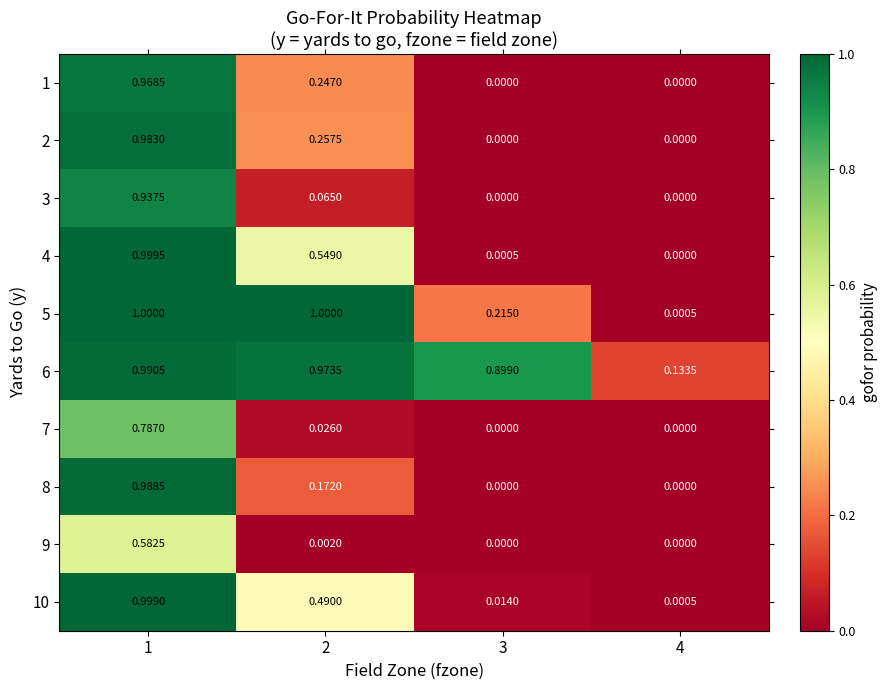

Reading left to right, extract all data points from this chart.

1: 1=1.0	2=0.2	3=0.0	4=0.0
2: 1=1.0	2=0.3	3=0.0	4=0.0
3: 1=0.9	2=0.1	3=0.0	4=0.0
4: 1=1.0	2=0.5	3=0.0	4=0.0
5: 1=1.0	2=1.0	3=0.2	4=0.0
6: 1=1.0	2=1.0	3=0.9	4=0.1
7: 1=0.8	2=0.0	3=0.0	4=0.0
8: 1=1.0	2=0.2	3=0.0	4=0.0
9: 1=0.6	2=0.0	3=0.0	4=0.0
10: 1=1.0	2=0.5	3=0.0	4=0.0